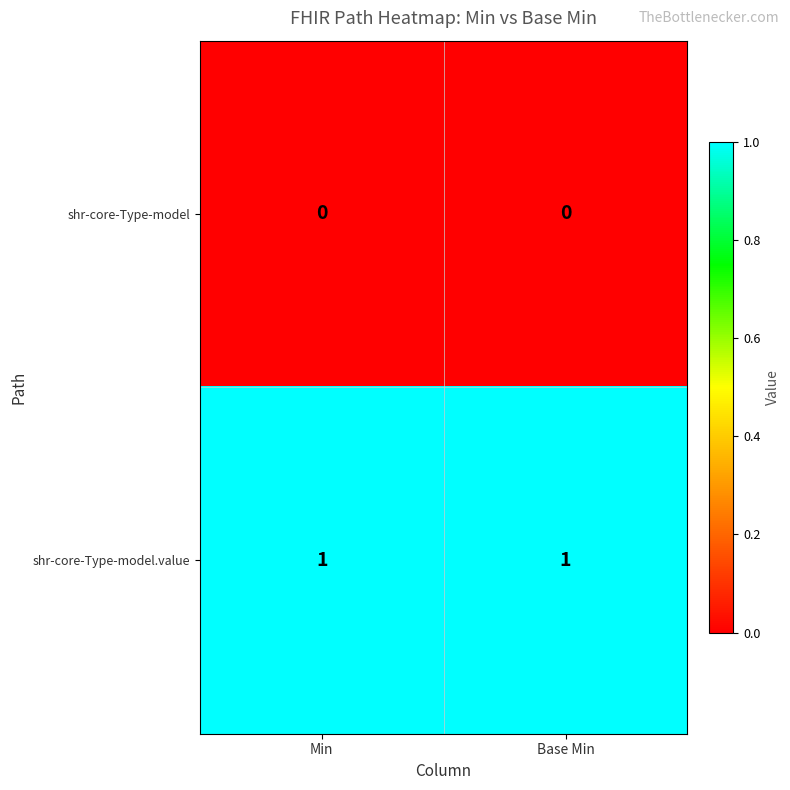

Which series has the largest total across all categories?

shr-core-Type-model.value